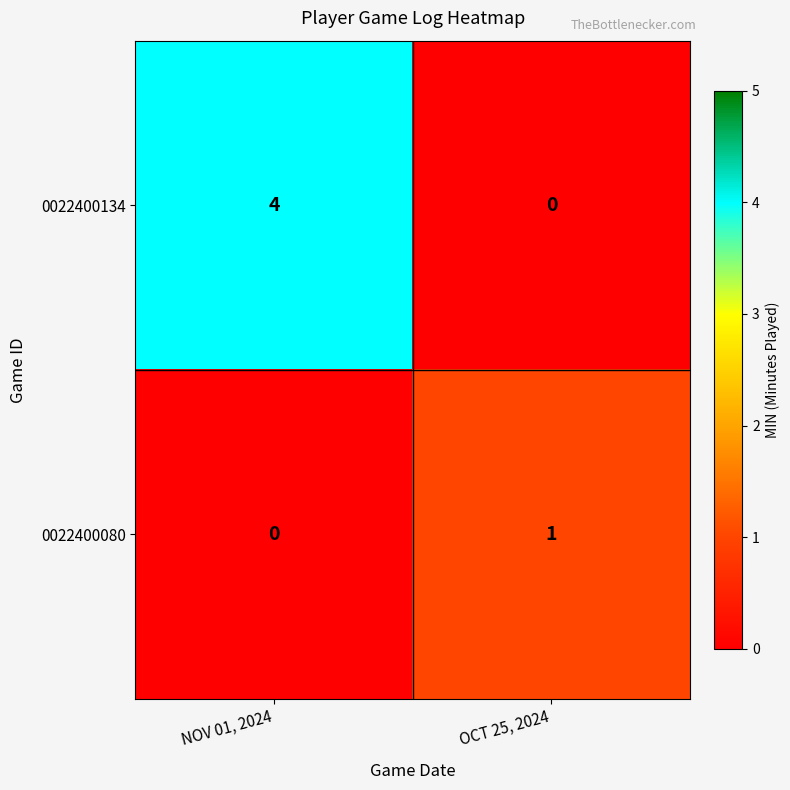

Rank the series by their maximum value, from highest to lowest.

0022400134, 0022400080